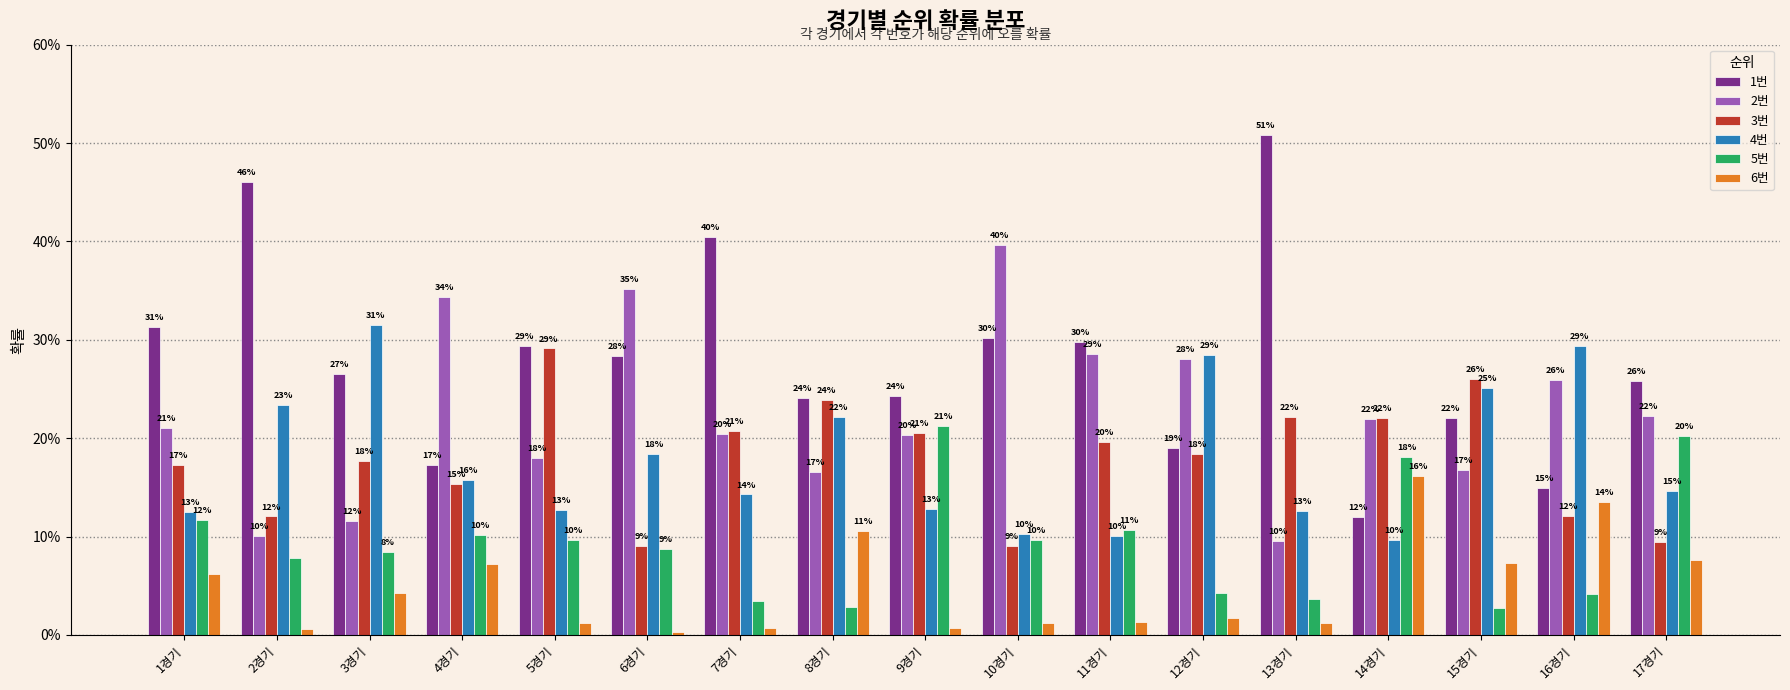

What are all the series names shown in the legend?

1번, 2번, 3번, 4번, 5번, 6번